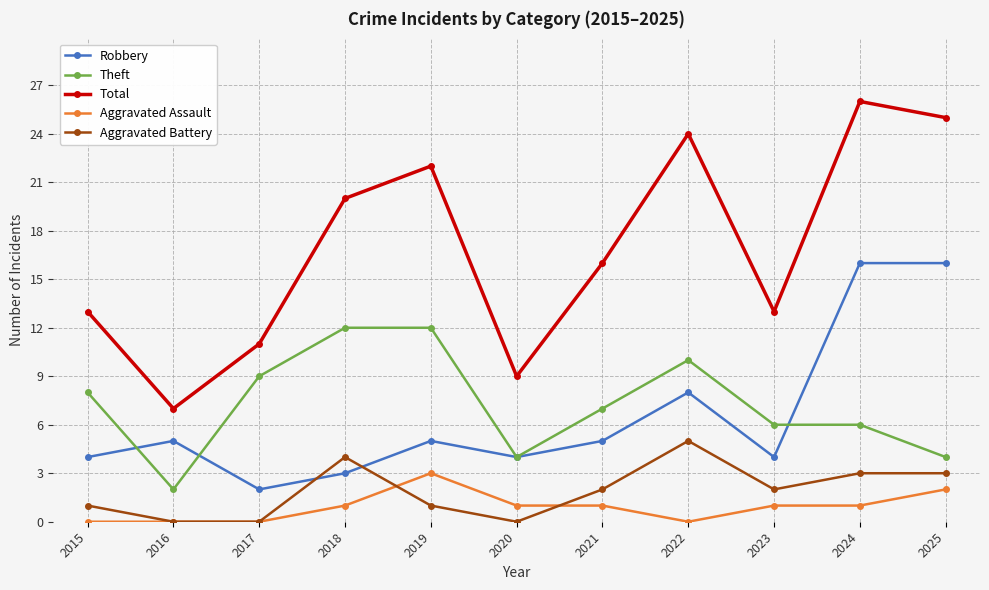

How many lines are shown in the chart?

5